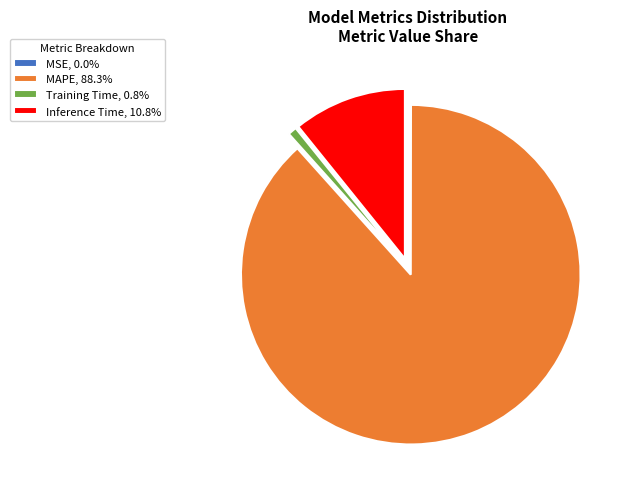

Does any single category account for the majority?

Yes